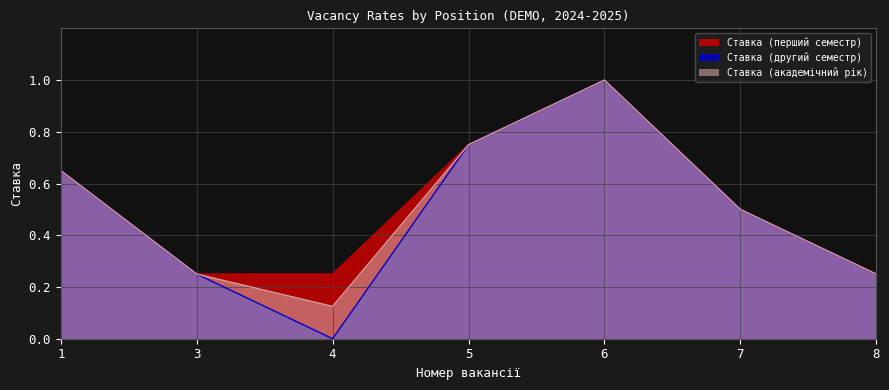

At 3, list the series in order from largest to smallest.

Ставка (перший семестр), Ставка (другий семестр), Ставка (академічний рік)